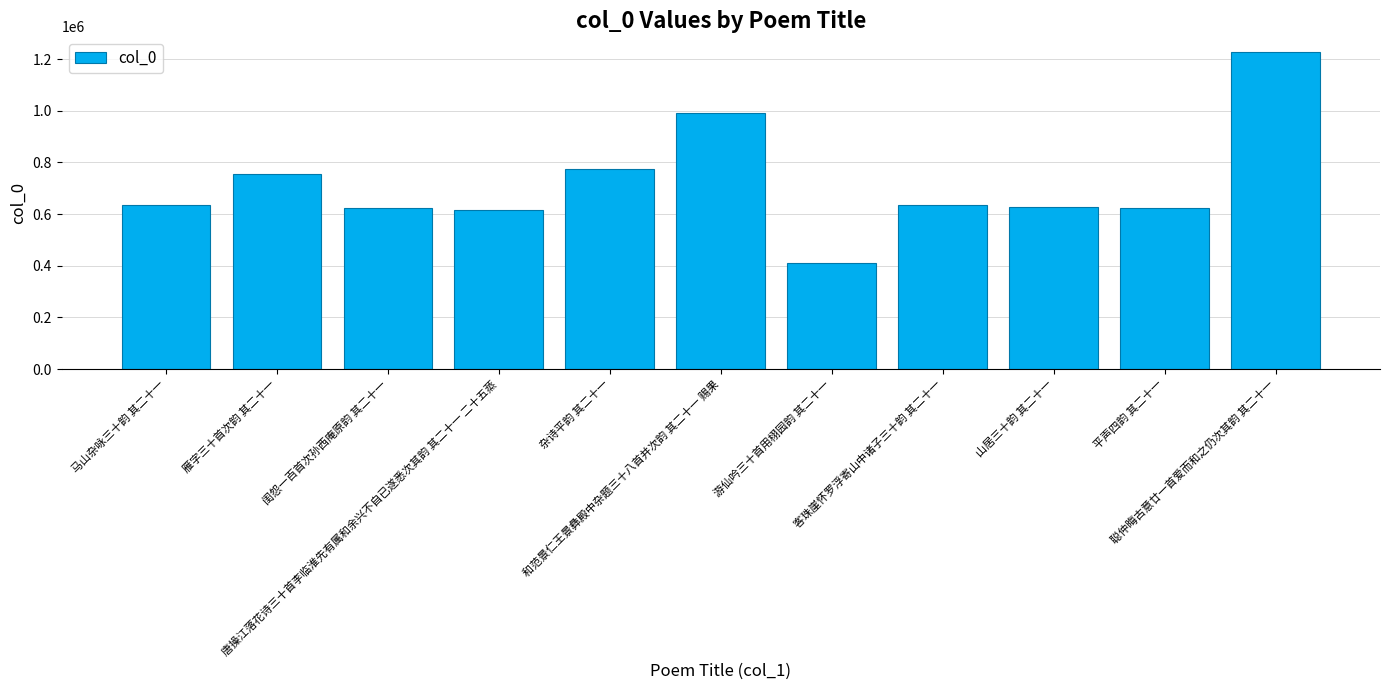

The value at 客珠崖怀罗浮寄山中诸子三十韵 其二十一 is 636024. True or false?

True